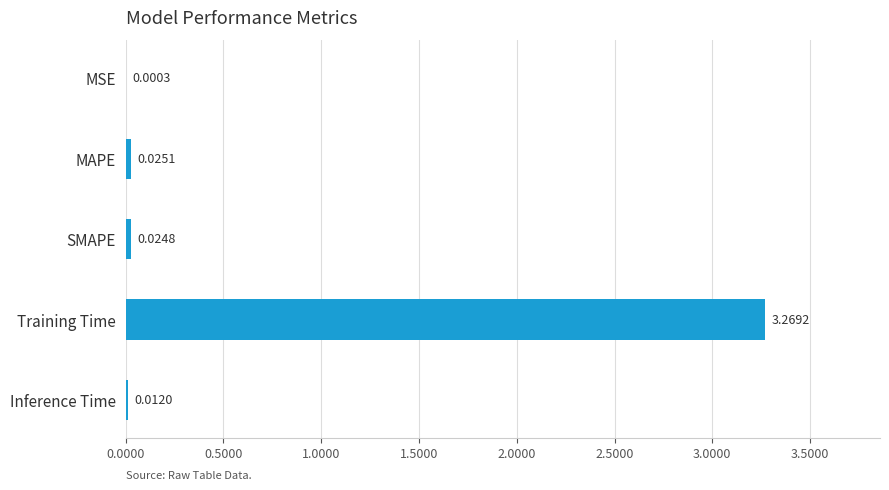

Which label corresponds to the largest value in the chart?

Training Time